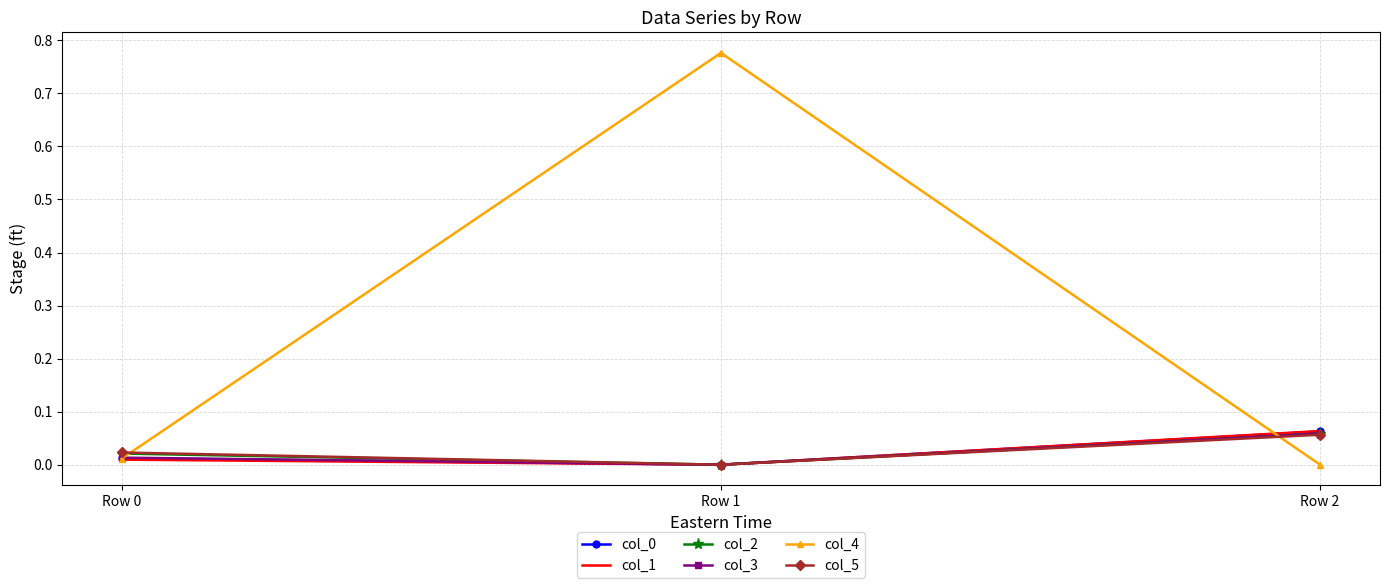

Which series has the largest total across all categories?

col_4